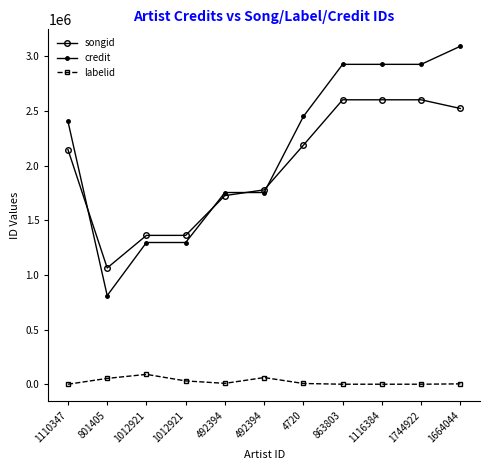

Is the value of labelid at 1116384 greater than the value of songid at 1012921?

No